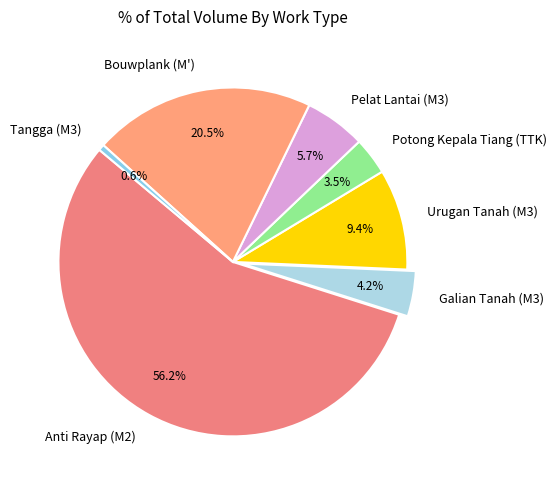

Is there a majority slice in this chart?

Yes